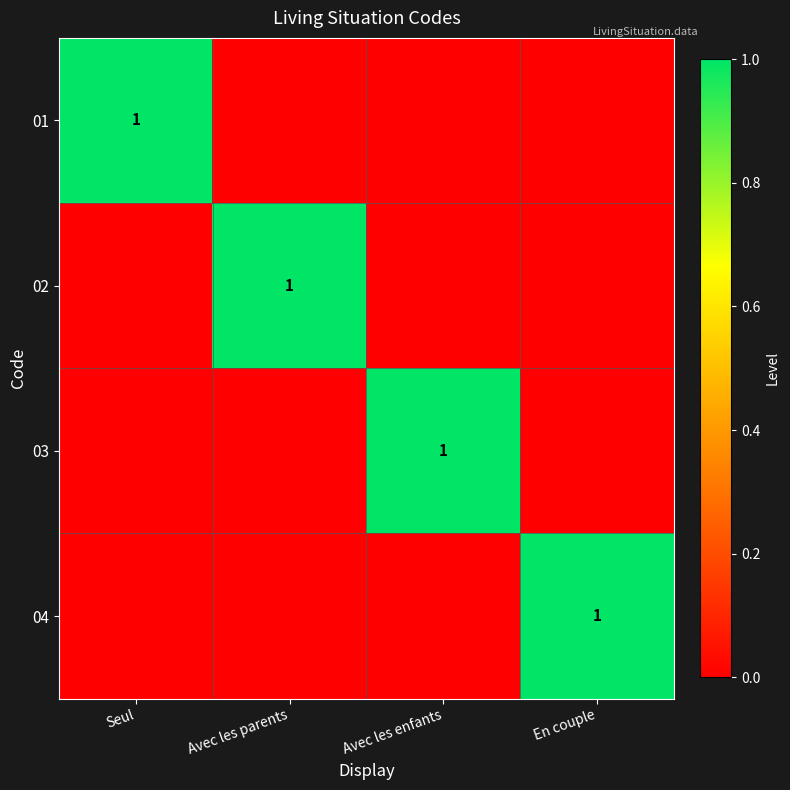

The value of 03 at Avec les enfants is 1. True or false?

True